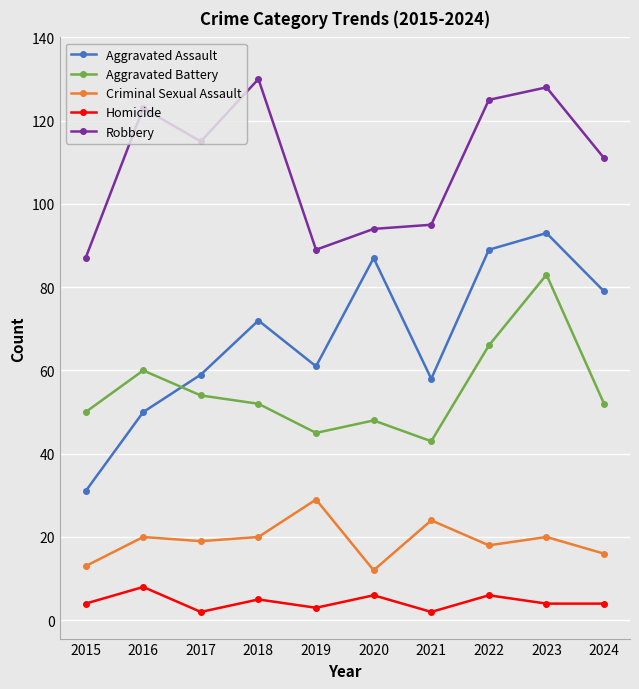

What is the value of the Robbery point at the 3rd from the left?

115